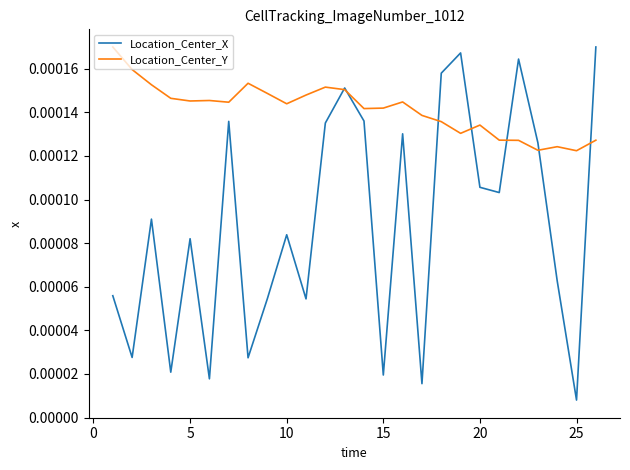

Rank the series by their average value, from lowest to highest.

Location_Center_X, Location_Center_Y